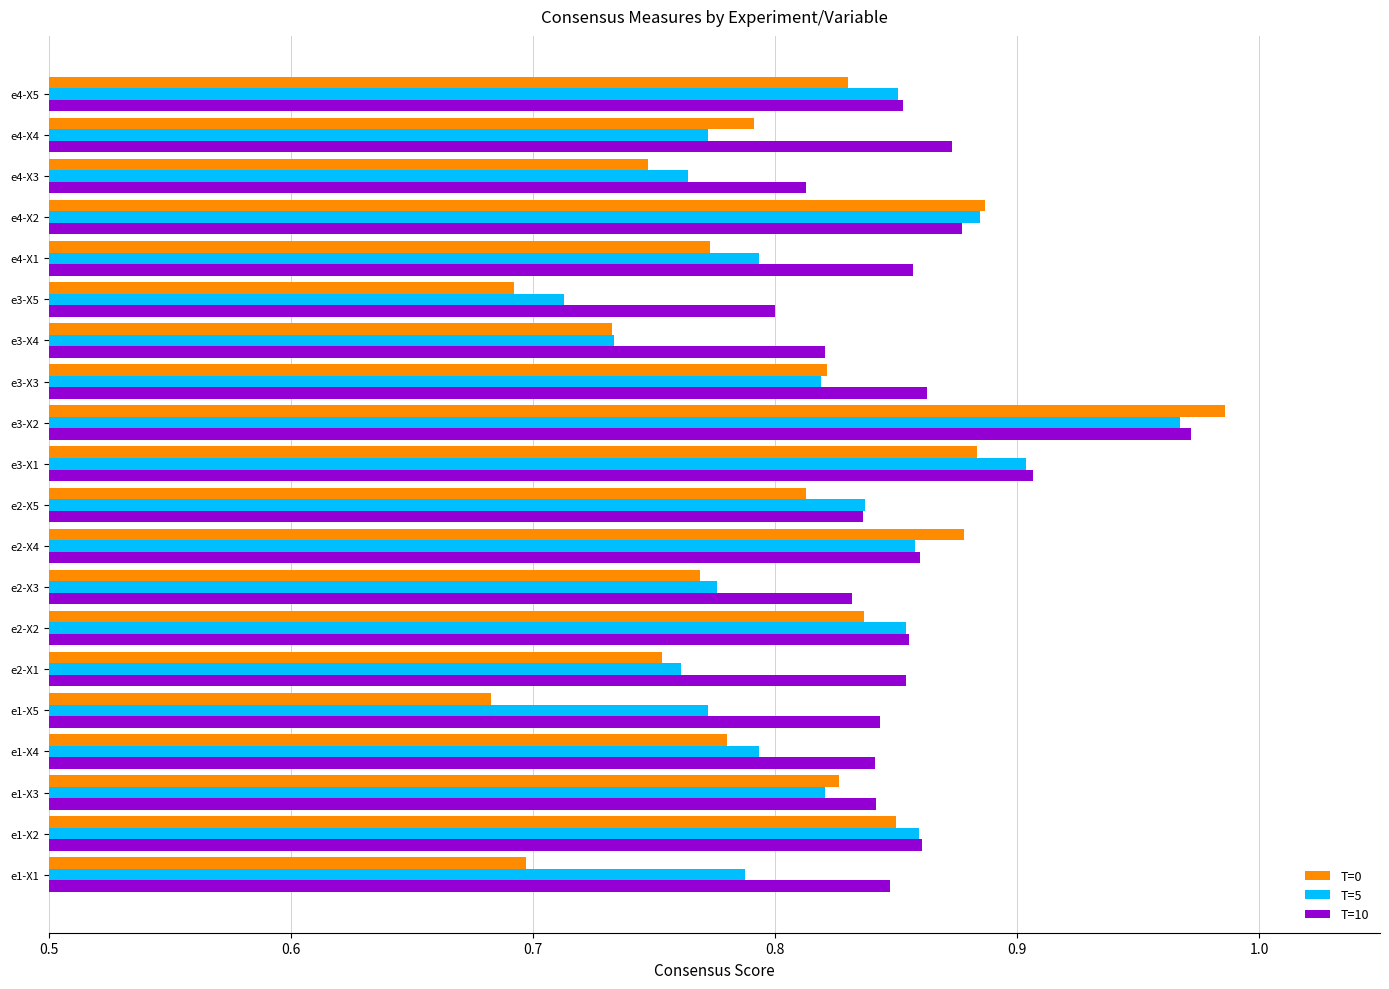

At how many categories does at least one series exceed 0?

20